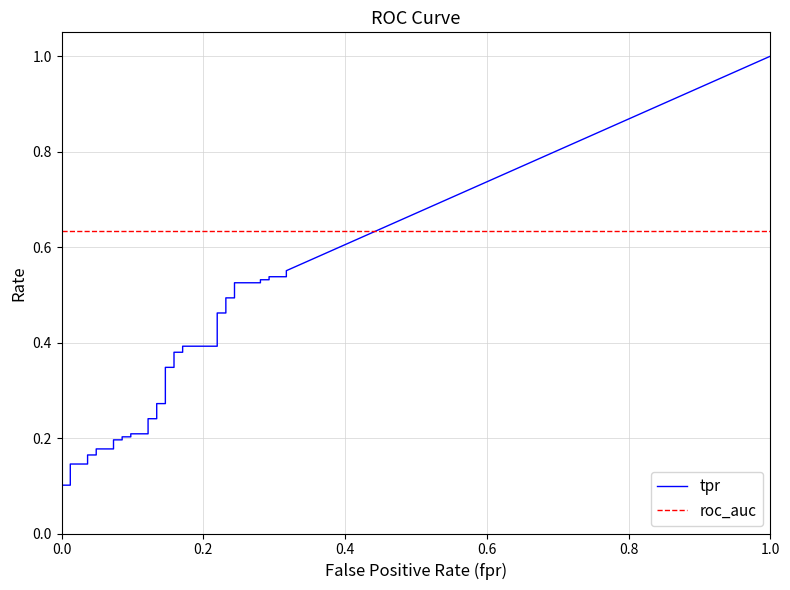

Between 4 and 16, which is larger?

16